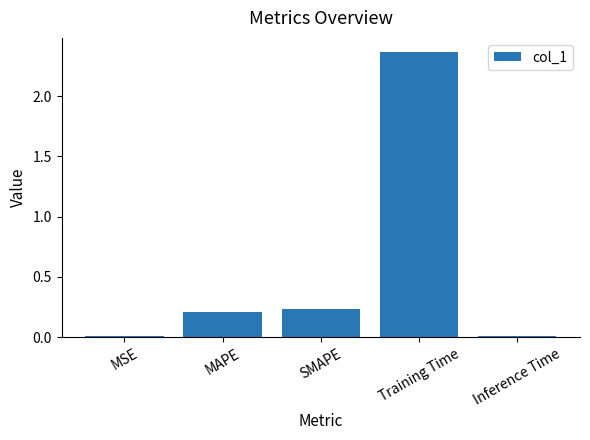

How many bars are there in total?

5